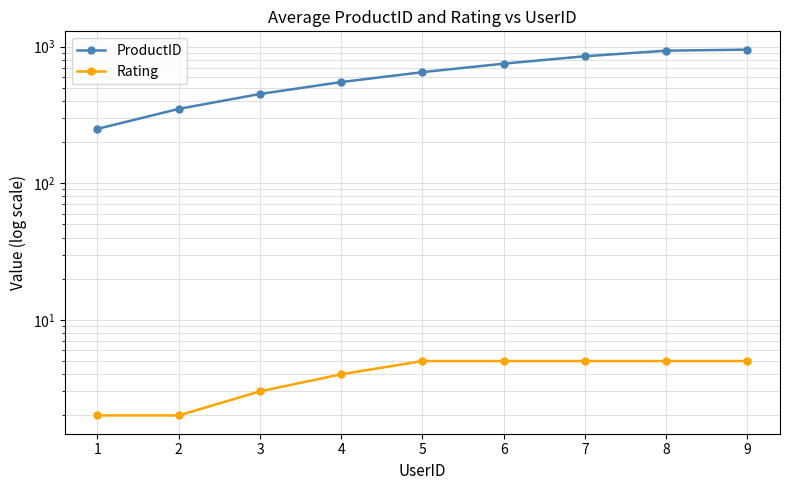

Where is ProductID nearest to the value 600?

4